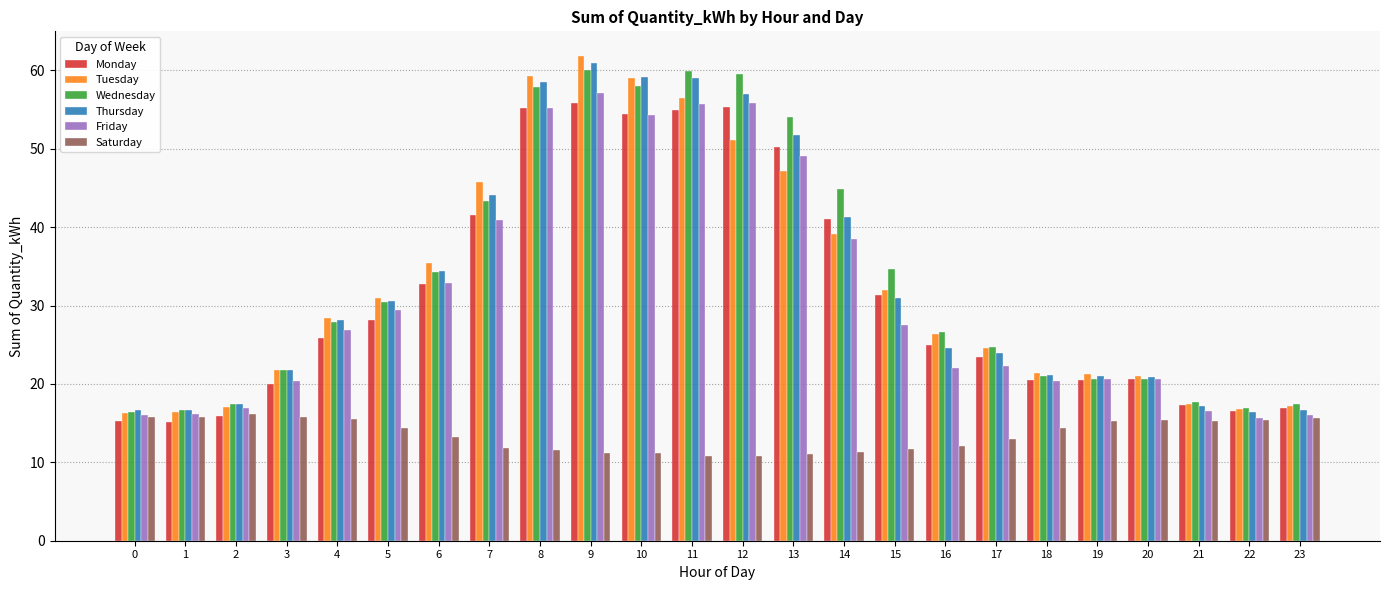

What is the highest value of the Friday series?

57.2